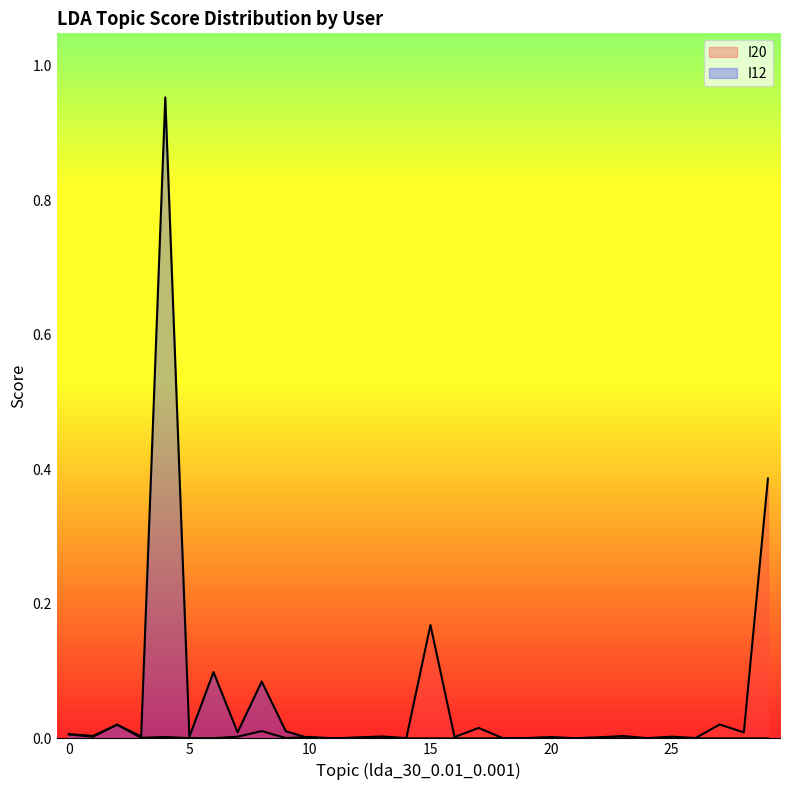

Reading left to right, list all the values displayed in this chart.

I20: 0.0	0.0	0.0	0.0	0.0	0.0	0.0	0.0	0.0	0.0	0.0	0.0	0.0	0.0	0.0	0.2	0.0	0.0	0.0	0.0	0.0	0.0	0.0	0.0	0.0	0.0	0.0	0.0	0.0	0.4
I12: 0.0	0.0	0.0	0.0	1.0	0.0	0.1	0.0	0.1	0.0	0.0	0.0	0.0	0.0	0.0	0.0	0.0	0.0	0.0	0.0	0.0	0.0	0.0	0.0	0.0	0.0	0.0	0.0	0.0	0.0